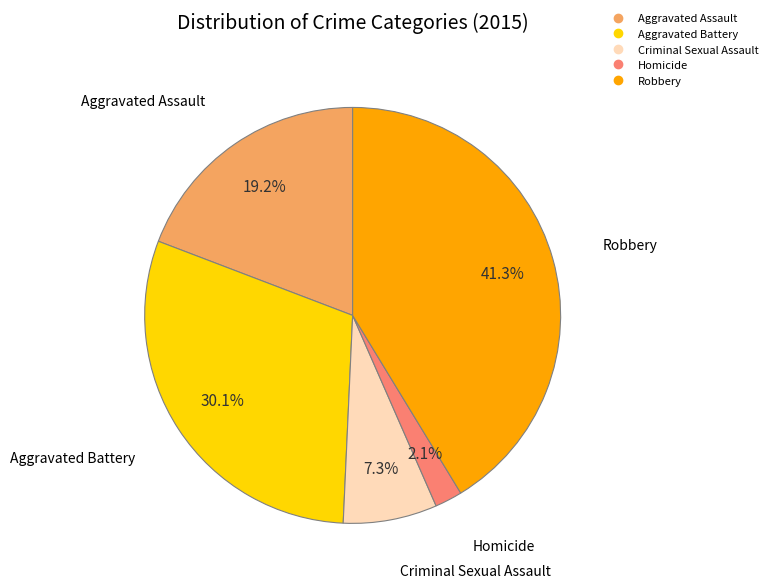

What is the ratio of the value at Aggravated Battery to the value at Robbery?

0.7